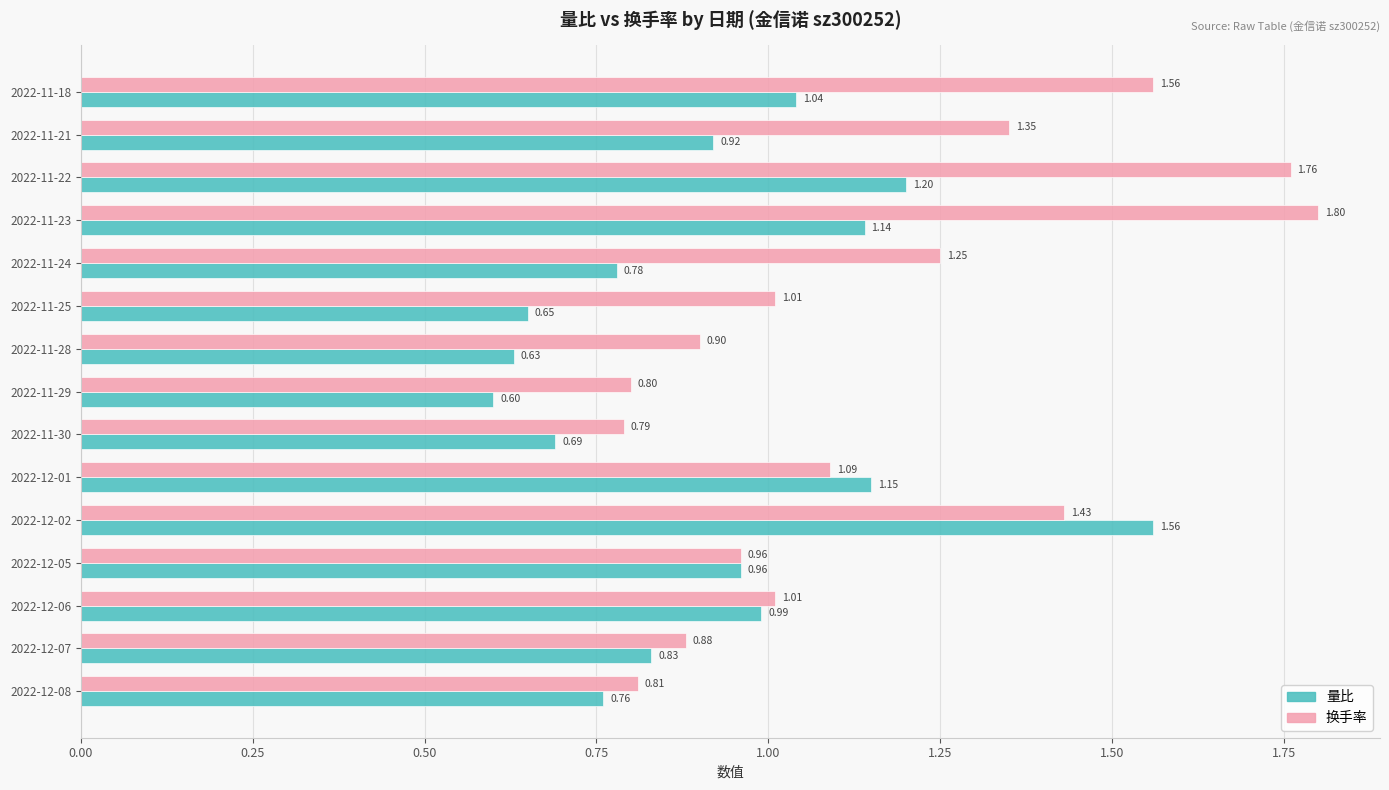

Count the number of categories in the chart.

15